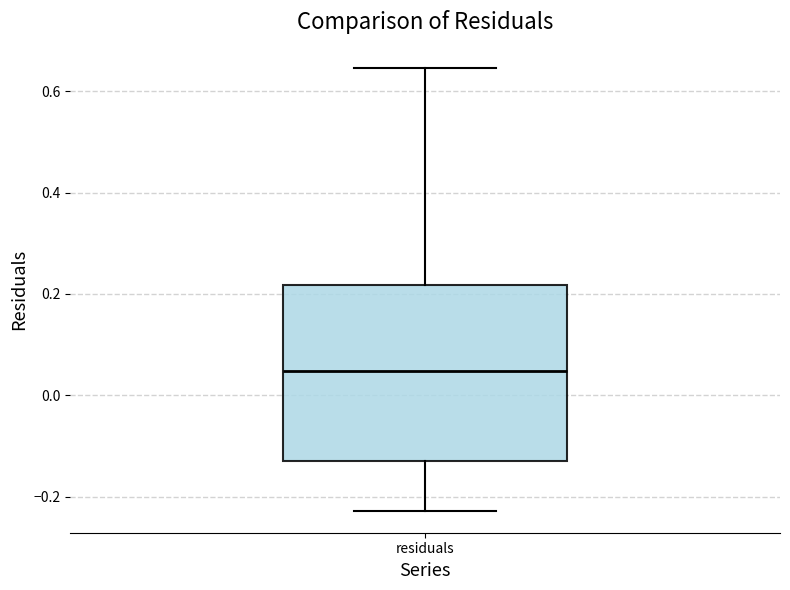

Transcribe this box plot: give where the median line is, the range the box spans, and where the two whiskers end, as read against the y-axis. The values are not printed on the chart, so give them approximately, as read against the axis.

median 0.04, box -0.12 to 0.22, whiskers -0.22 to 0.64